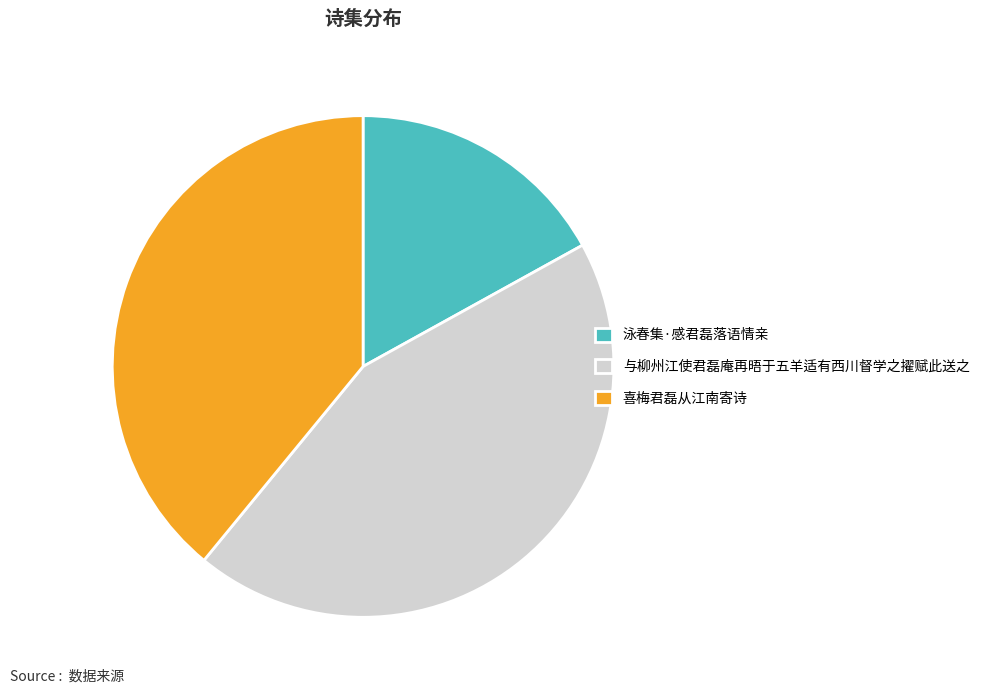

Rank the categories by value from highest to lowest.

与柳州江使君磊庵再晤于五羊适有西川督学之擢赋此送之, 喜梅君磊从江南寄诗, 泳春集·感君磊落语情亲